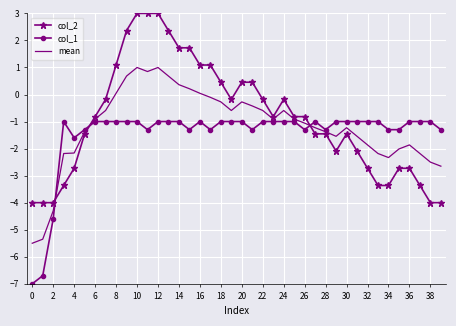

List the series in order of their peak value, lowest first.

col_1, mean, col_2